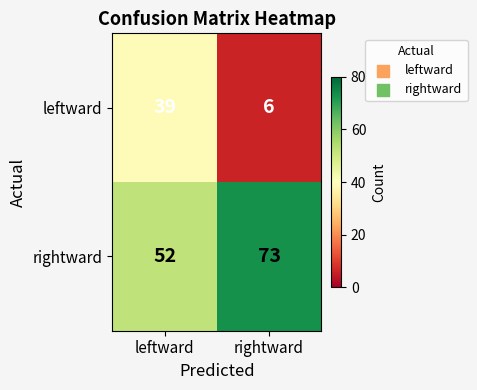

Which category has the lowest value across all series?

rightward